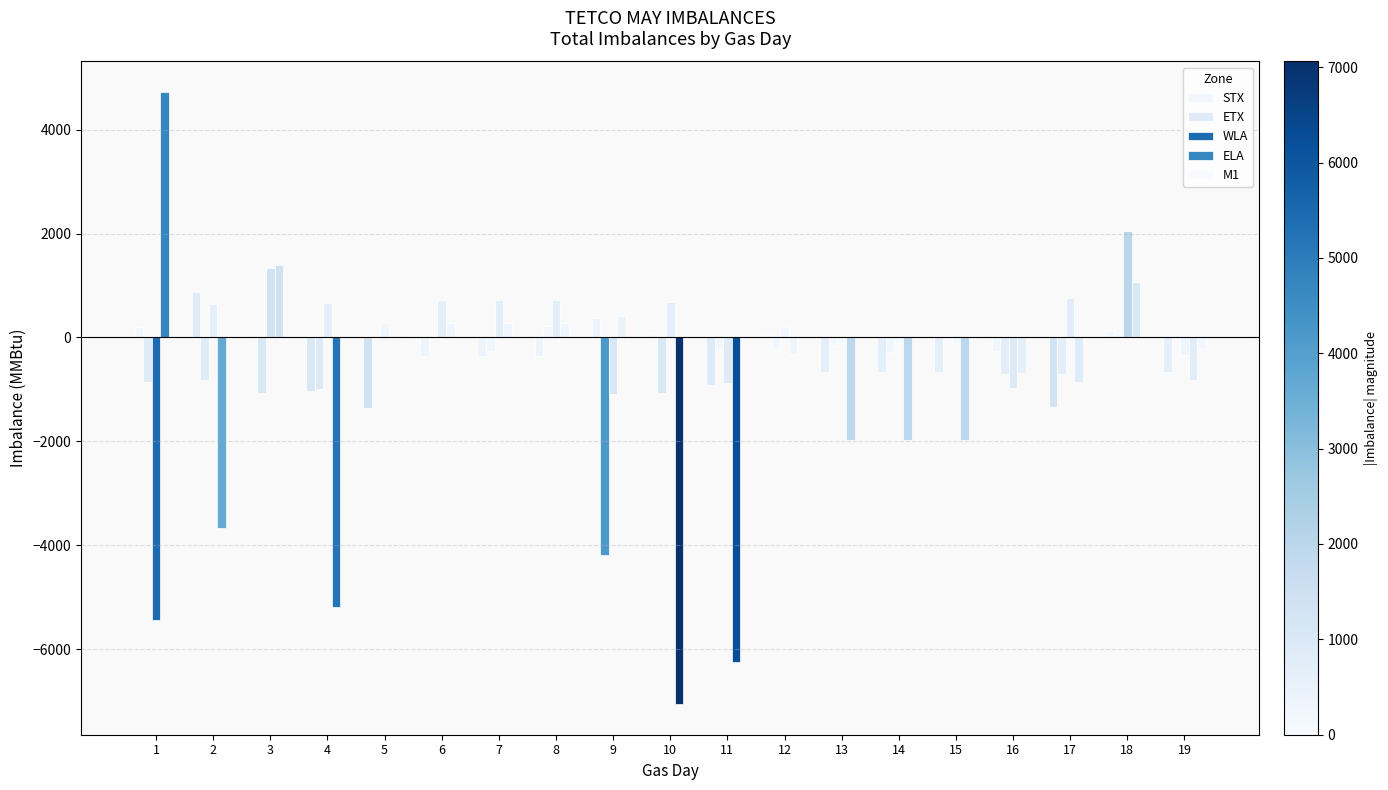

Does the chart contain stacked bars?

No